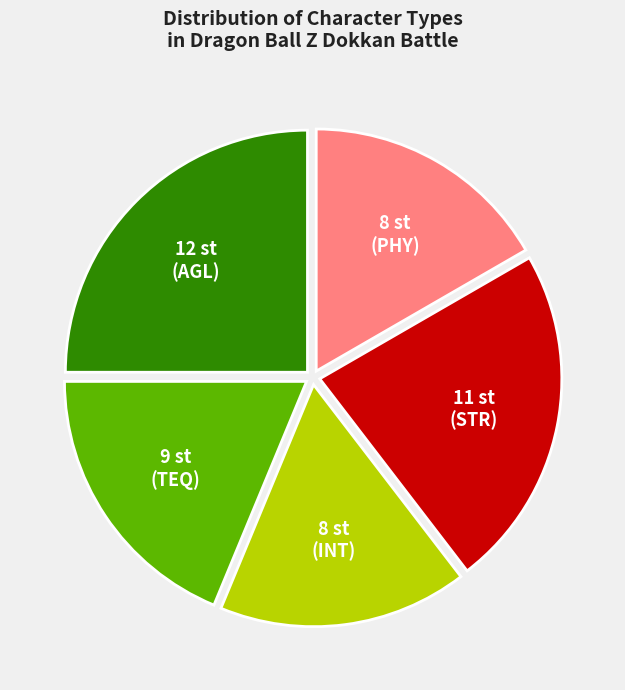

Is there any slice that represents more than half of the pie?

No